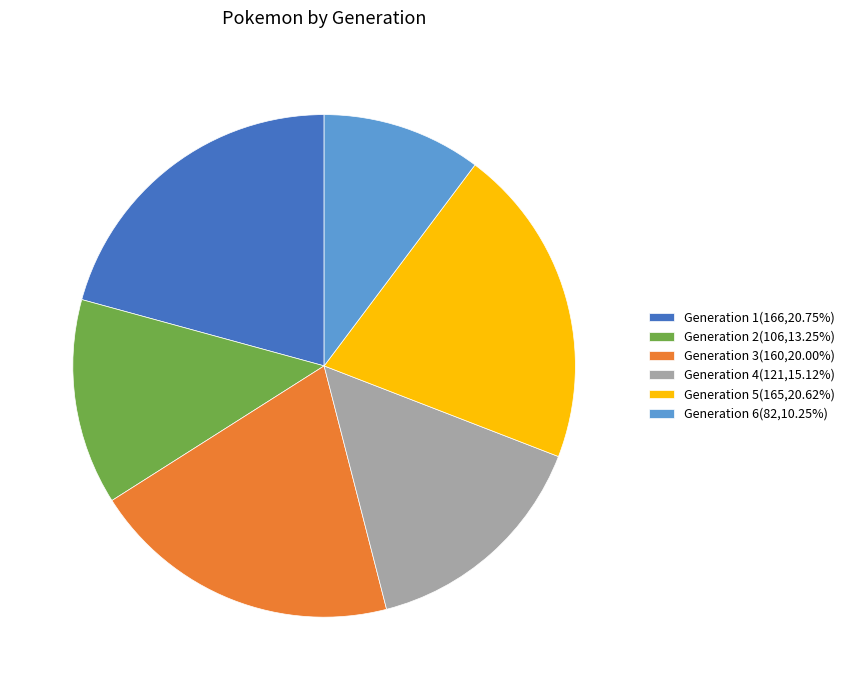

Combined, do Generation 3(160,20.00%) and Generation 6(82,10.25%) account for over 50%?

No